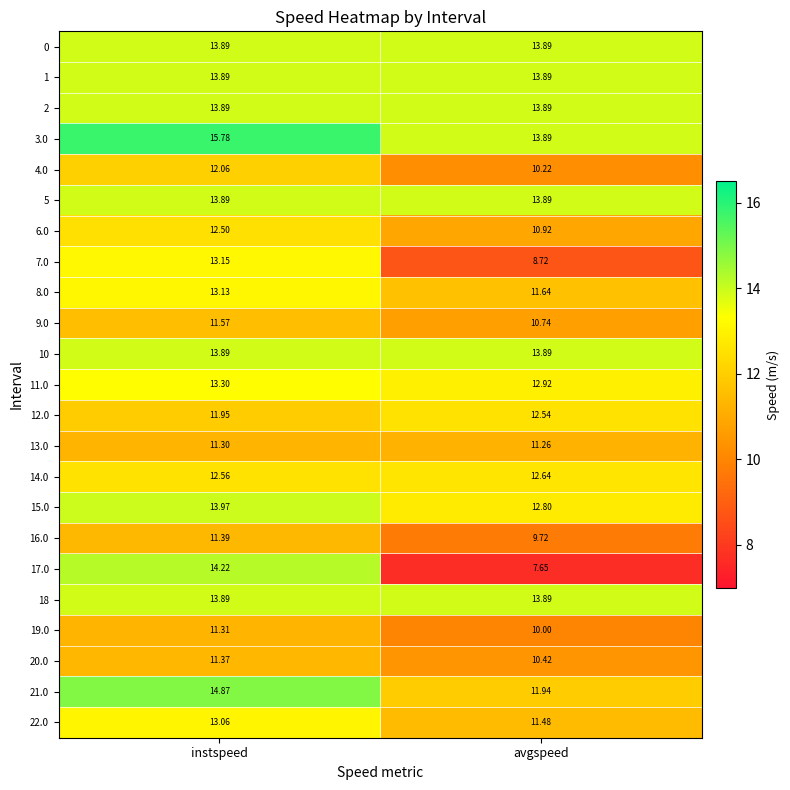

Rank the categories by 15.0 value from lowest to highest.

avgspeed, instspeed